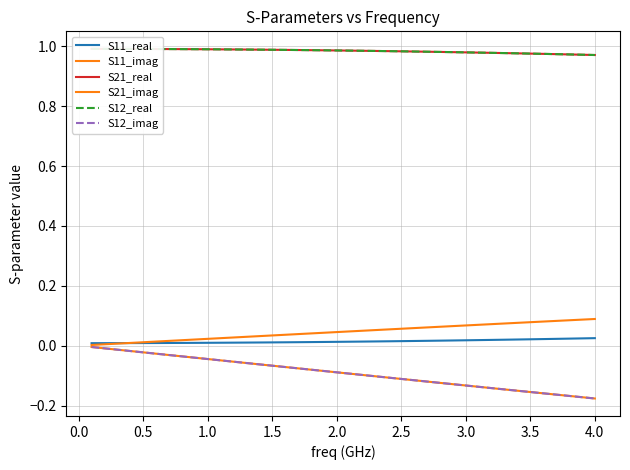

What is the difference between the maximum and minimum values in the S21_imag series?

0.2